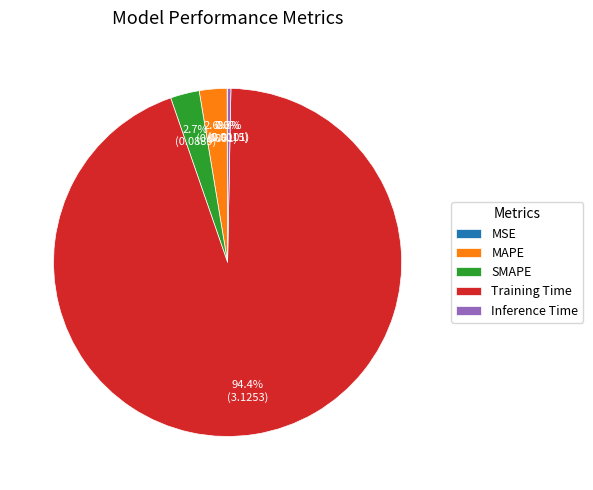

To the nearest percent, what is the average slice percentage?

20%